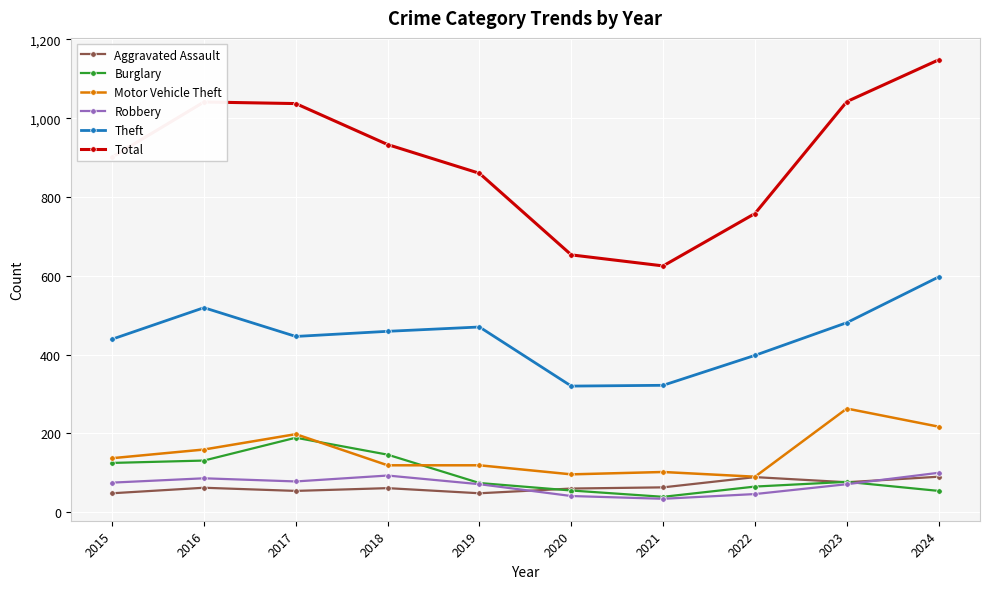

Is it true that Burglary equals 77 at 2023?

True